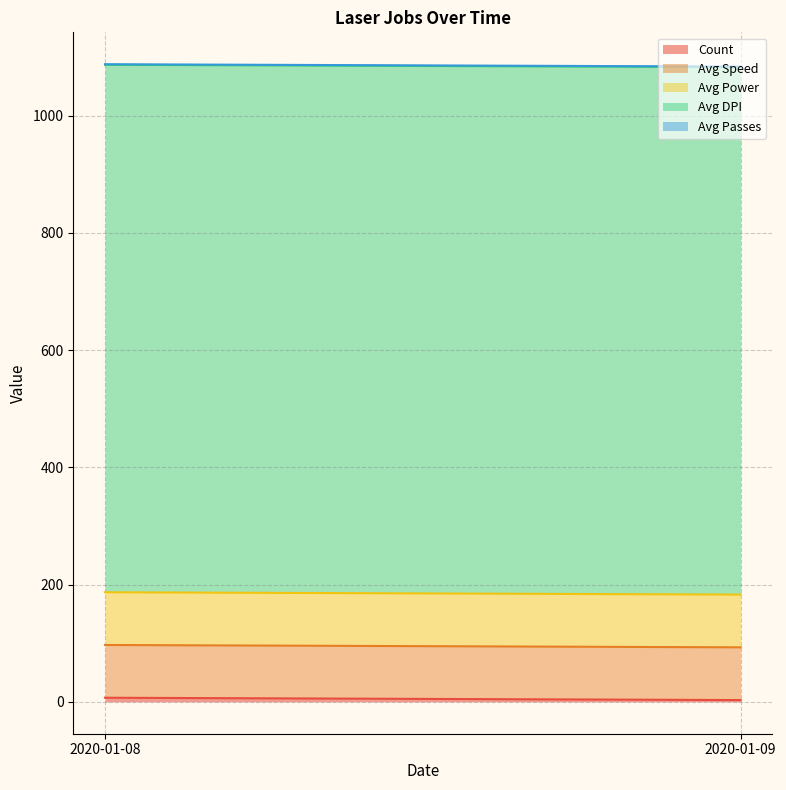

What is the total value across all series at 2020-01-08?

1088